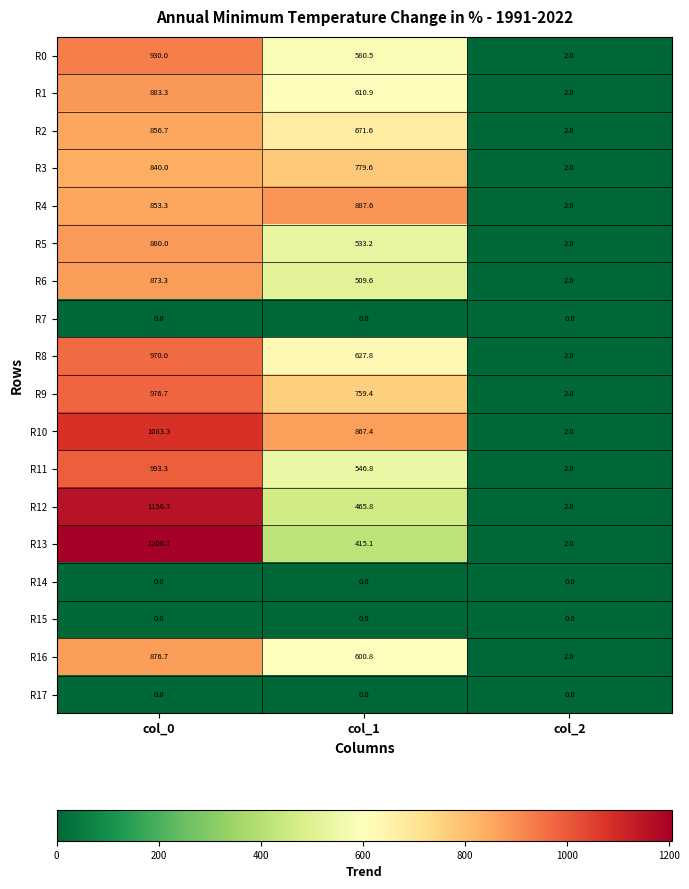

Where does the R4 series first go above 853?

col_0